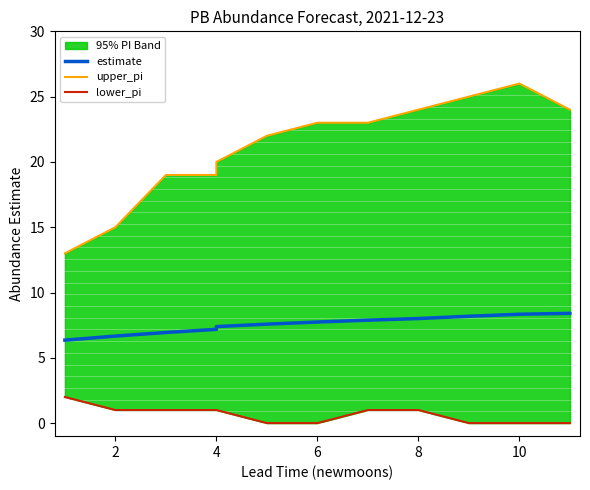

Rank the series at 4 from lowest to highest value.

lower_pi, estimate, upper_pi